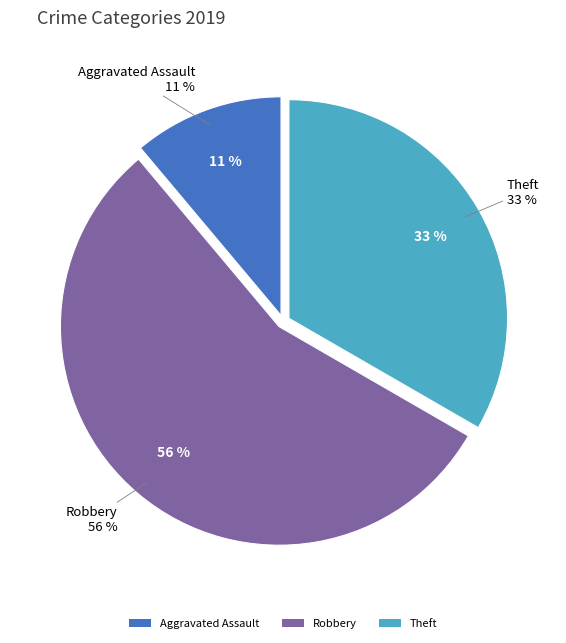

What is the total percentage of Theft and Aggravated Assault?

44.4%